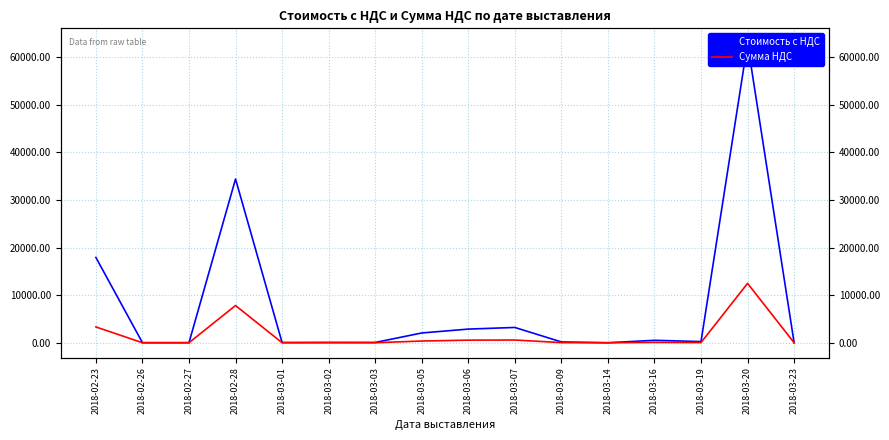

How many data points in Стоимость с НДС are above 244?

8